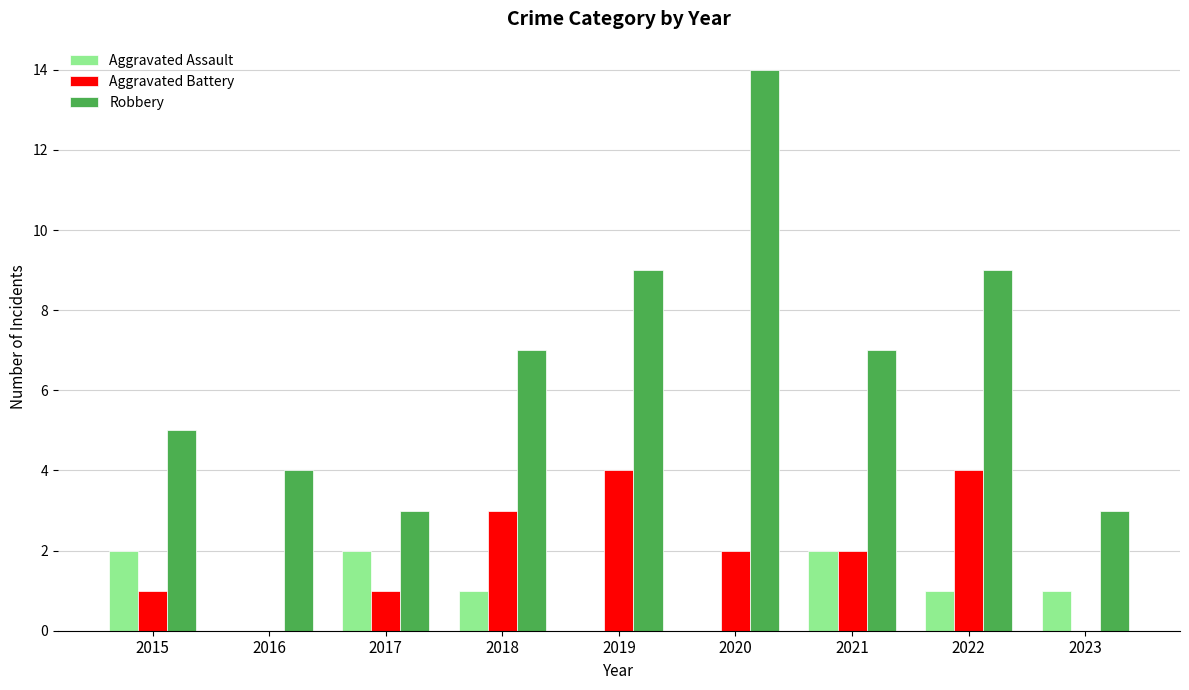

How many Aggravated Battery values are between 1 and 3?

5